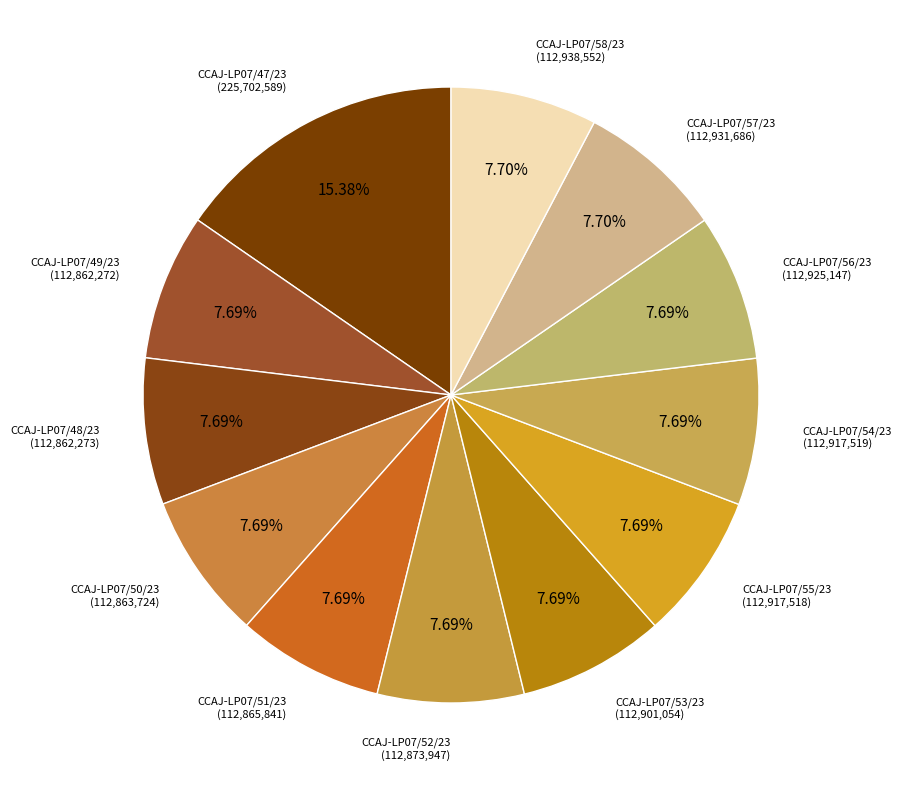

To the nearest percent, what percentage of the pie is CCAJ-LP07/48/23?

8%